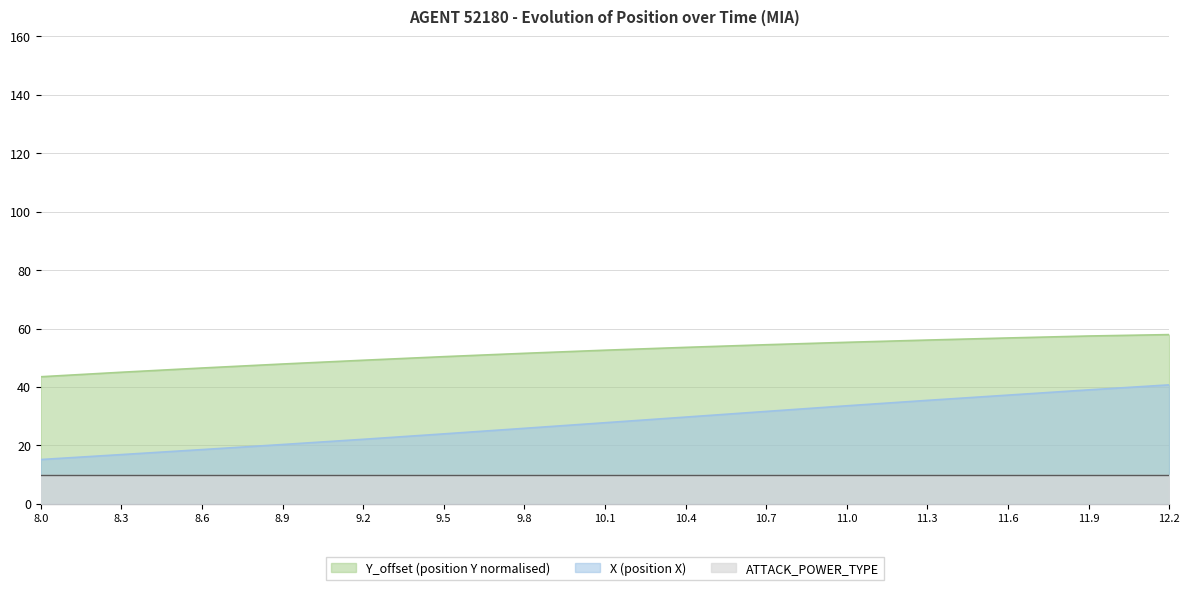

What is the sum of the TIMESTAMP values at 12.2 and 10.7?

112.3